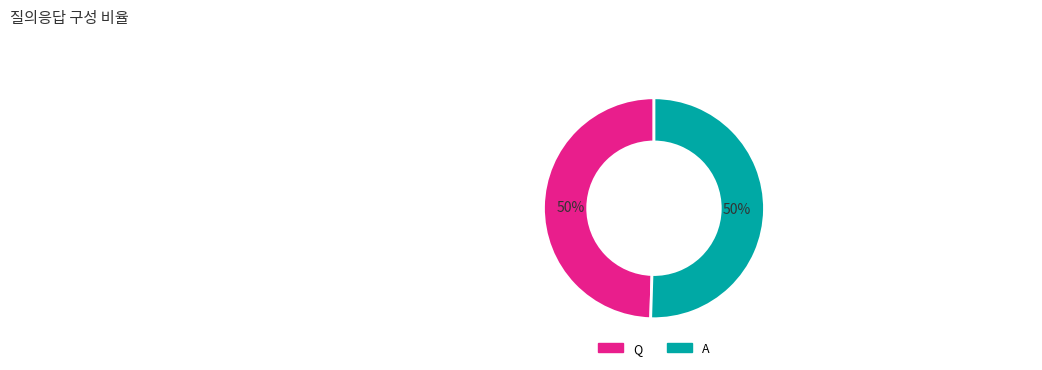

True or false: A accounts for 50% of the total.

True